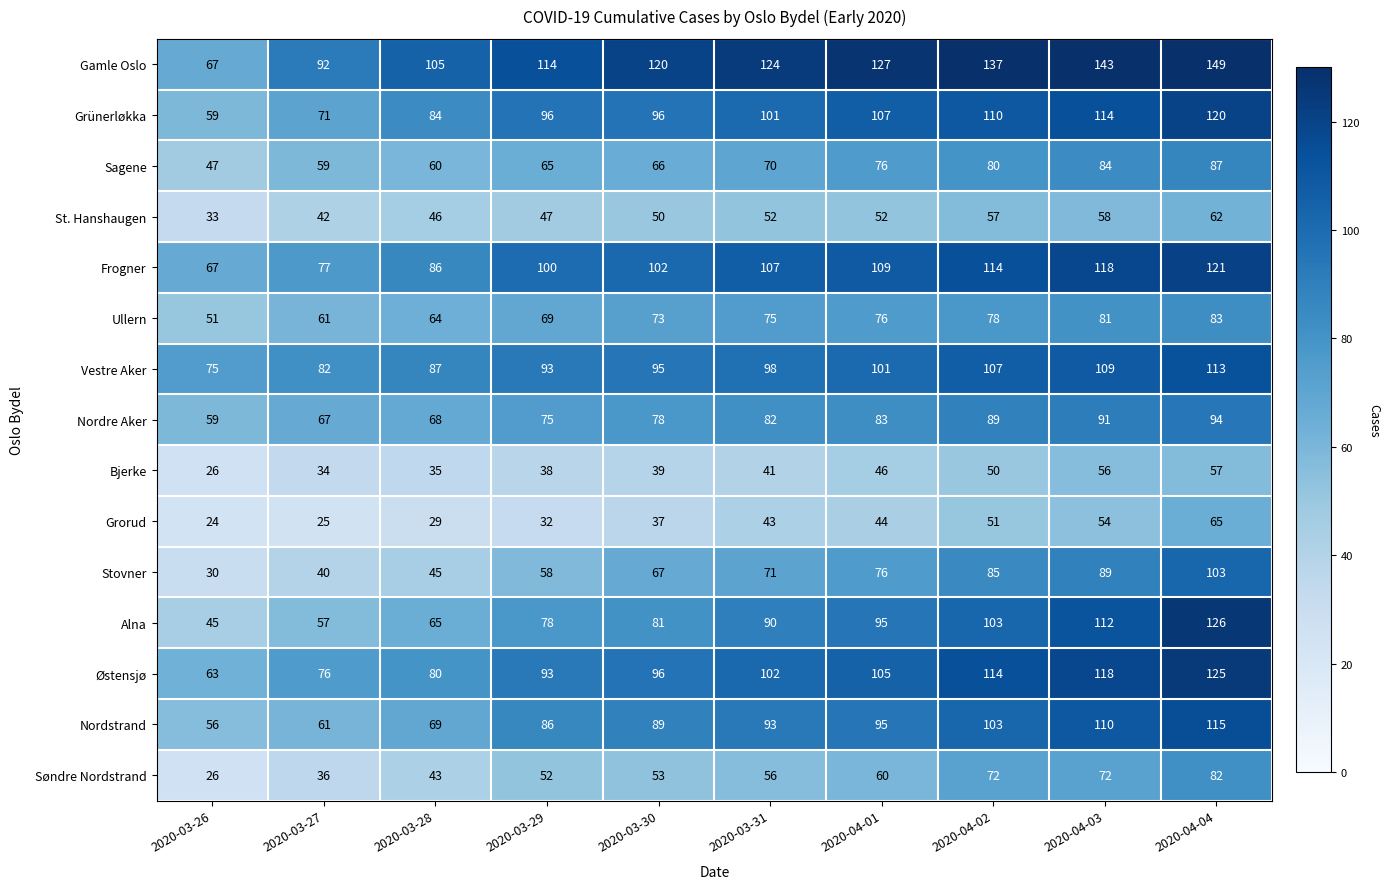

True or false: Nordstrand has a value of 93 at 2020-03-31.

True